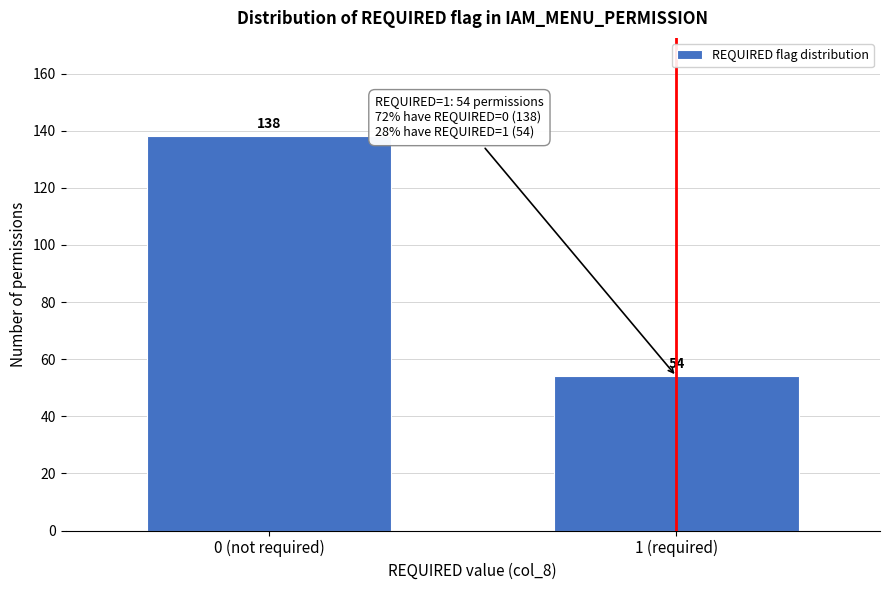

Reading right to left, list all the values displayed in this chart.

54	138